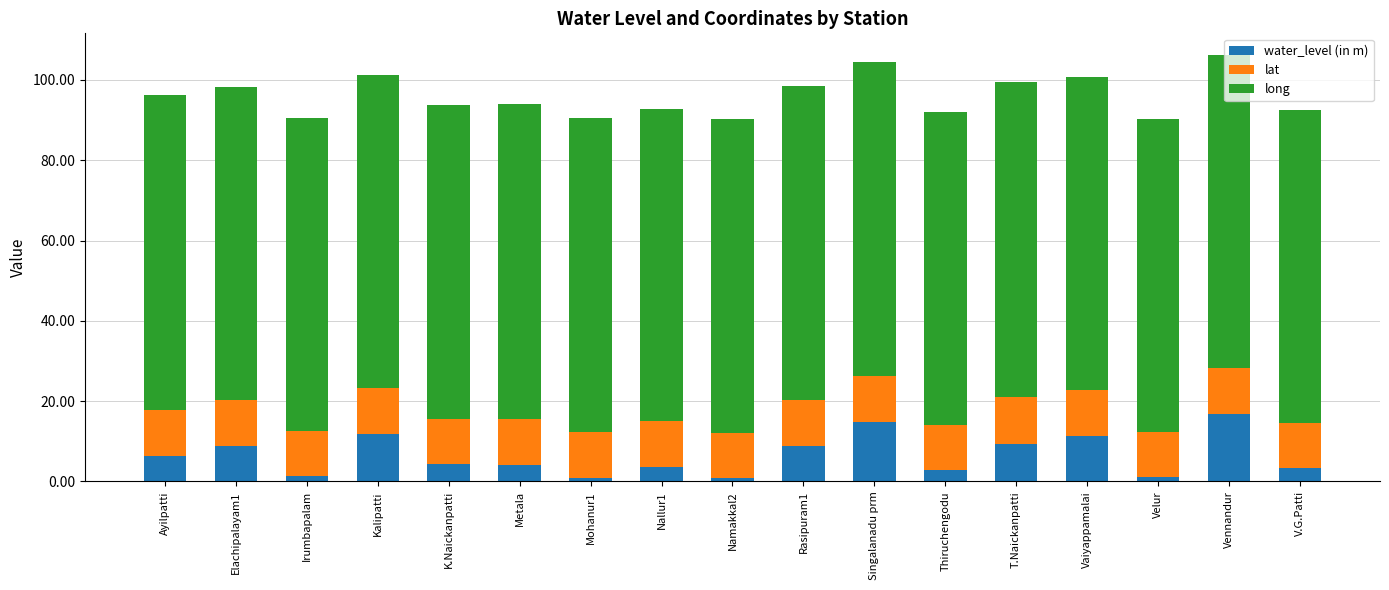

The value of water_level (in m) at Metala is 4.1. True or false?

True